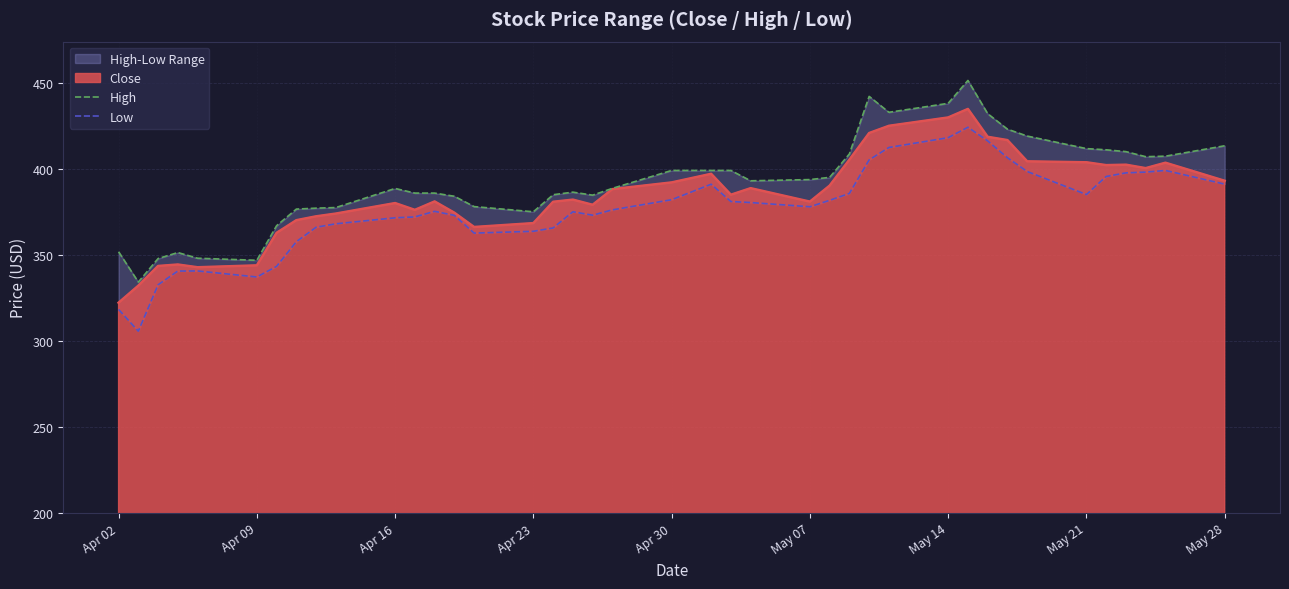

What is the minimum value for Close?

322.1